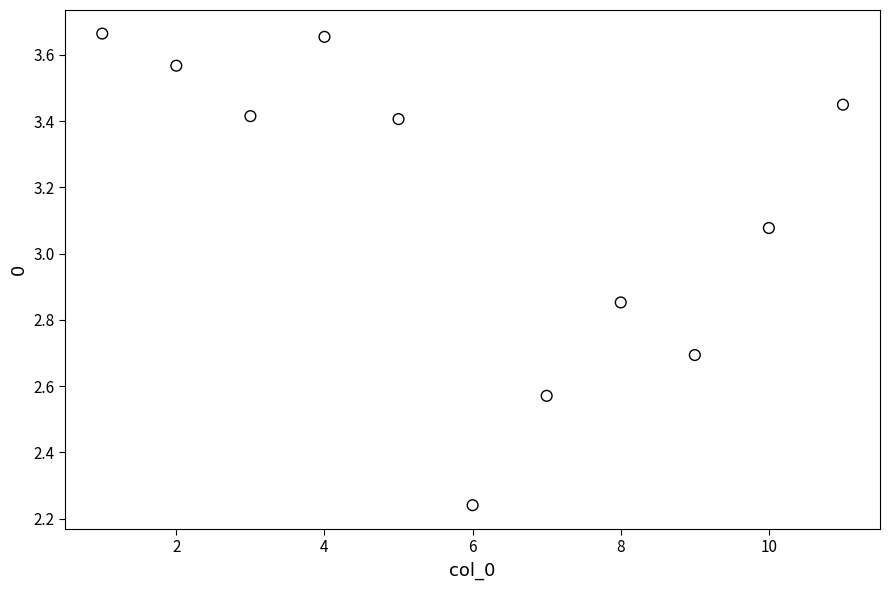

What is the range of X values (max minus min)?

10.0